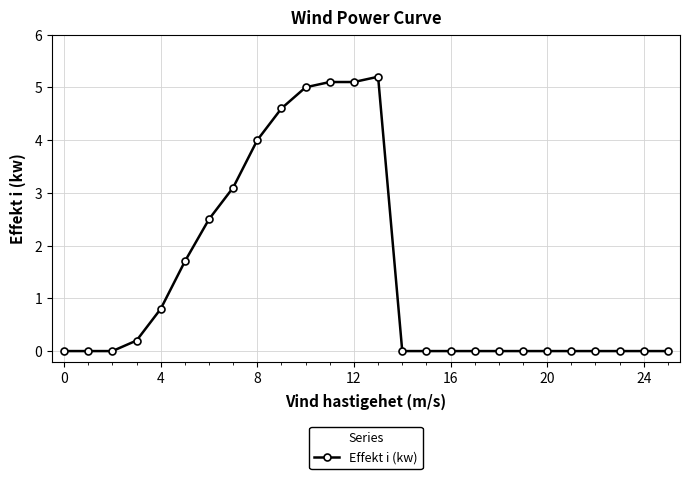

Reading left to right, what are all the values shown in this chart?

0.0	0.0	0.0	0.2	0.8	1.7	2.5	3.1	4.0	4.6	5.0	5.1	5.1	5.2	0.0	0.0	0.0	0.0	0.0	0.0	0.0	0.0	0.0	0.0	0.0	0.0